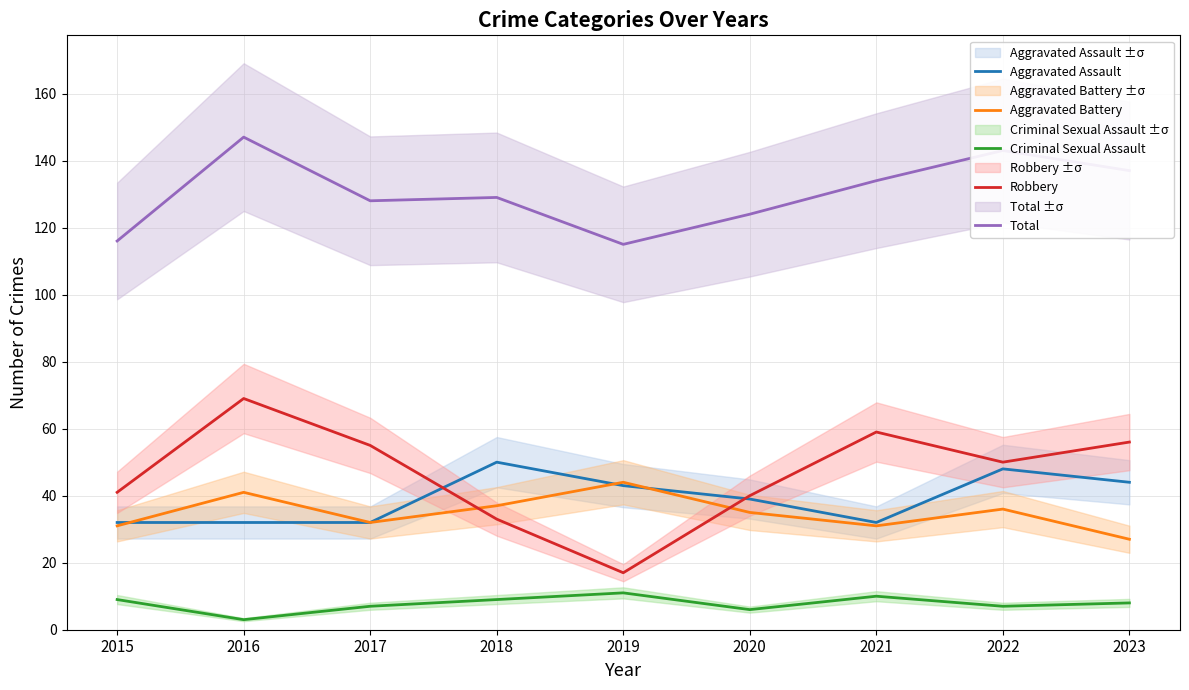

Which series has the largest total across all categories?

Total